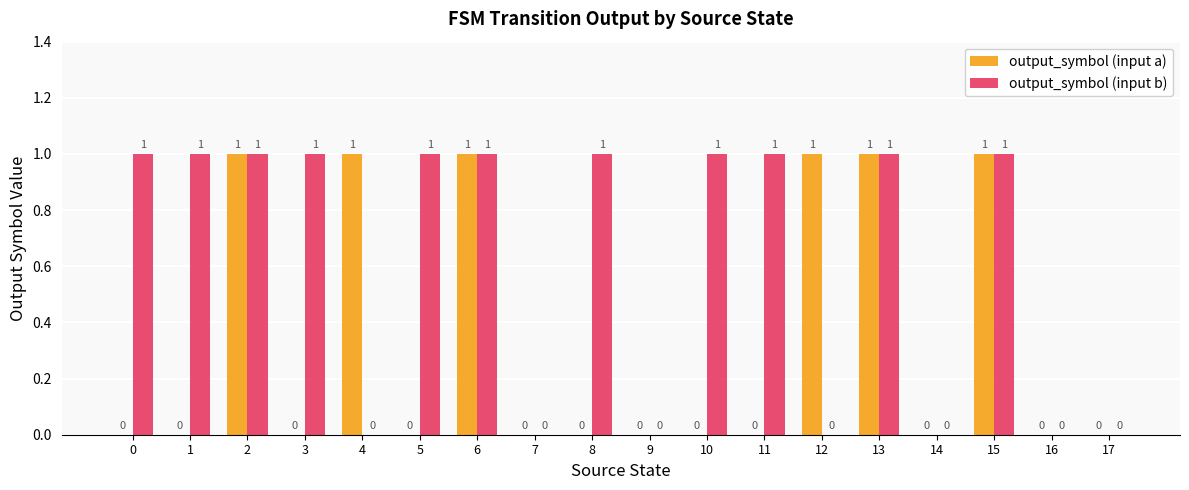

The output_symbol (input a) series shows 0 at 13. True or false?

False